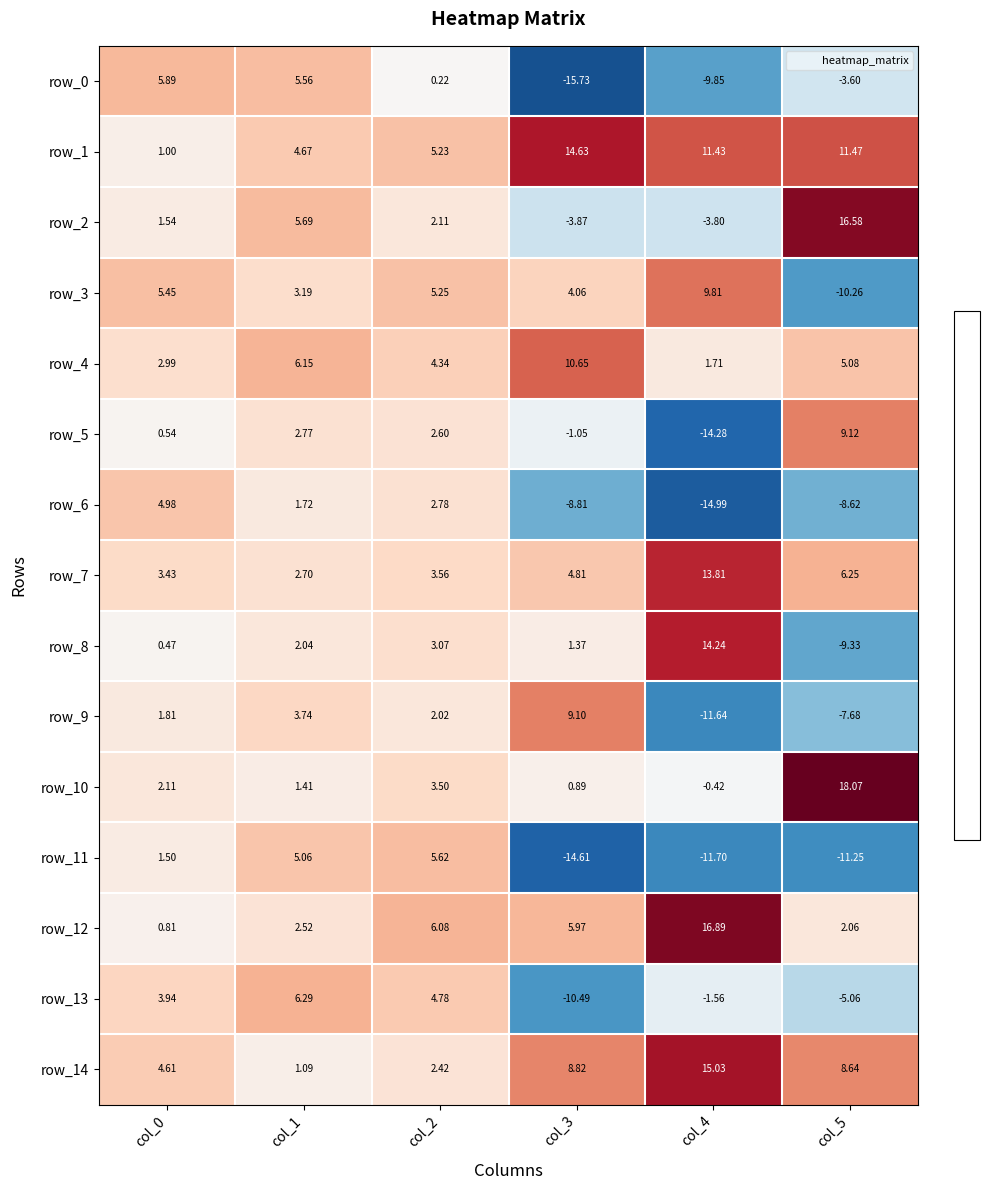

What is the difference between the row_11 values at col_5 and col_2?

16.9